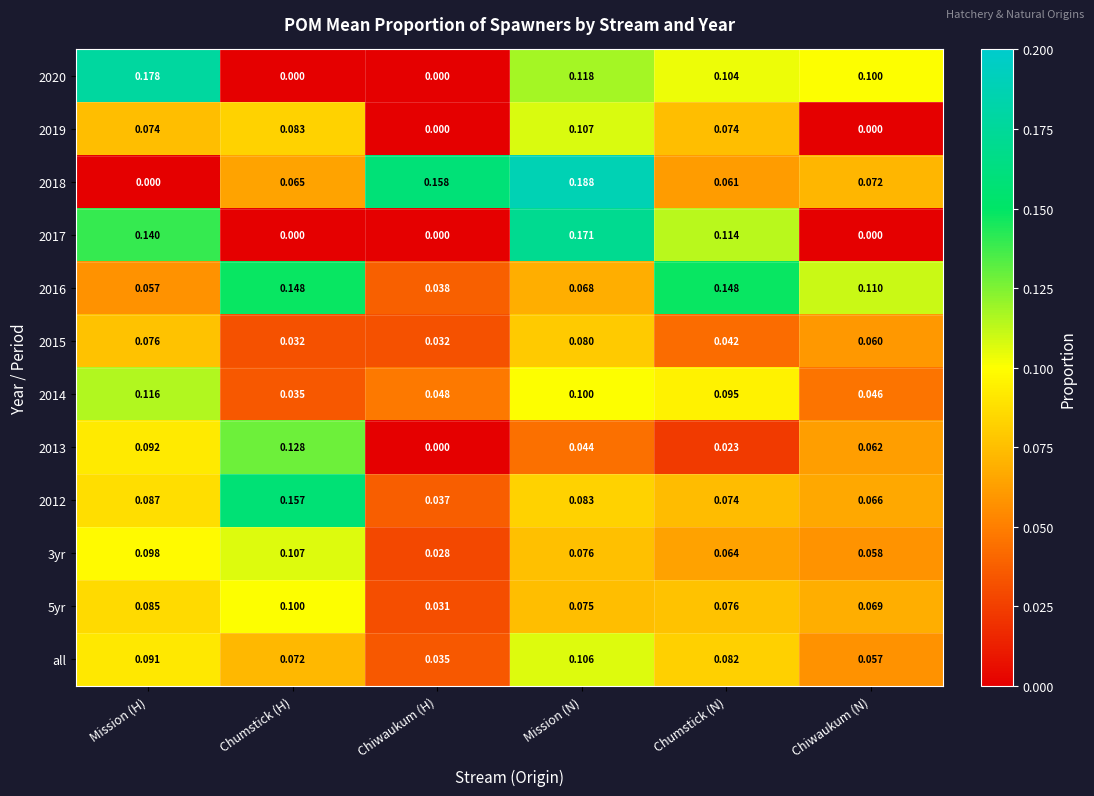

Which series has the widest spread of values?

2018